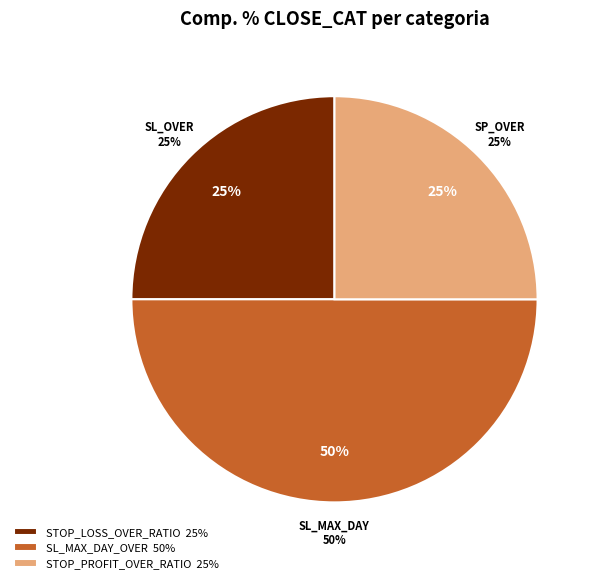

How many segments does this pie chart have?

3